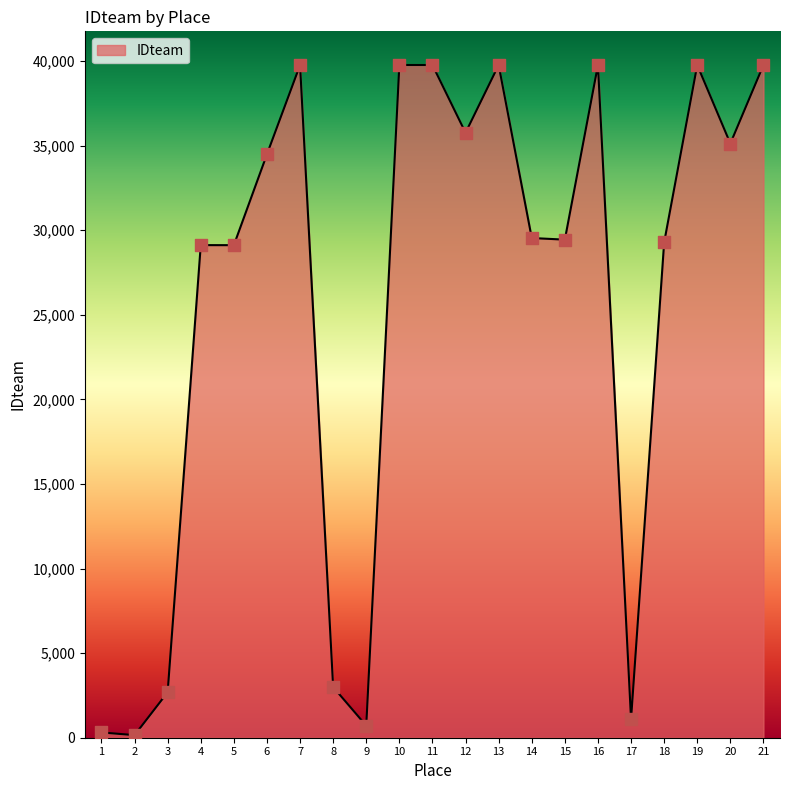

What is the ratio of the value at 11 to the value at 10?

1.0